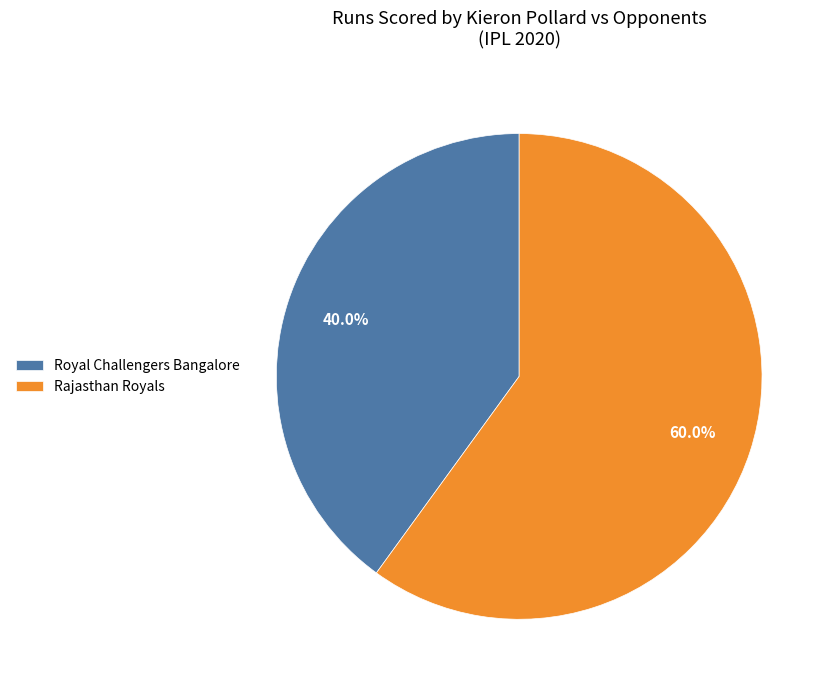

Is it true that Royal Challengers Bangalore is 50% of the pie?

False